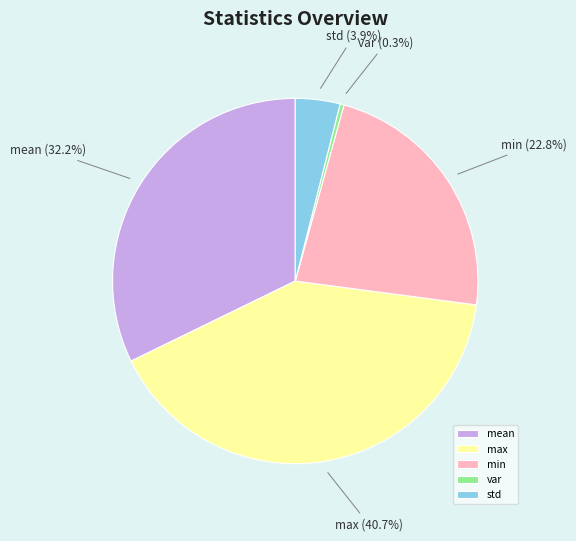

Rank the categories by value from highest to lowest.

max, mean, min, std, var